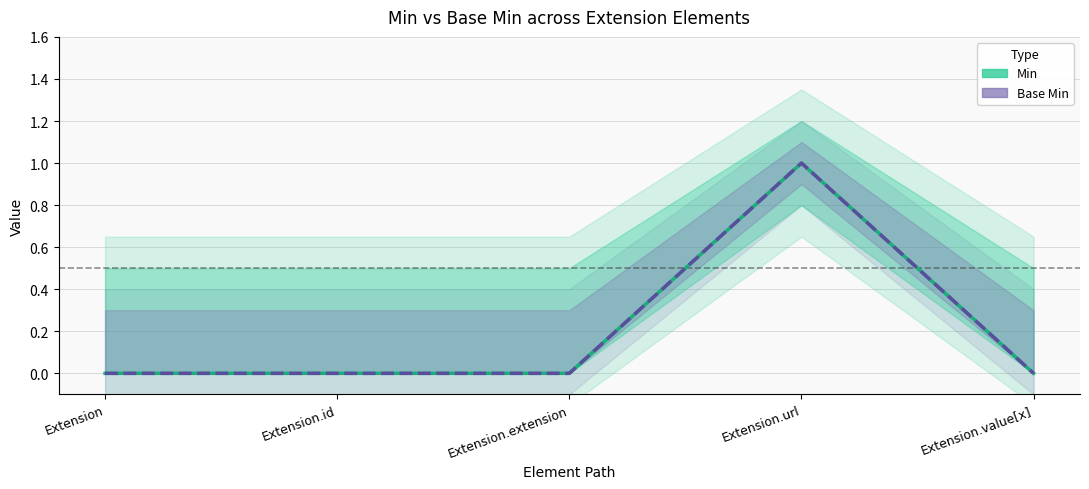

What are all the series names shown in the legend?

Min, Base Min